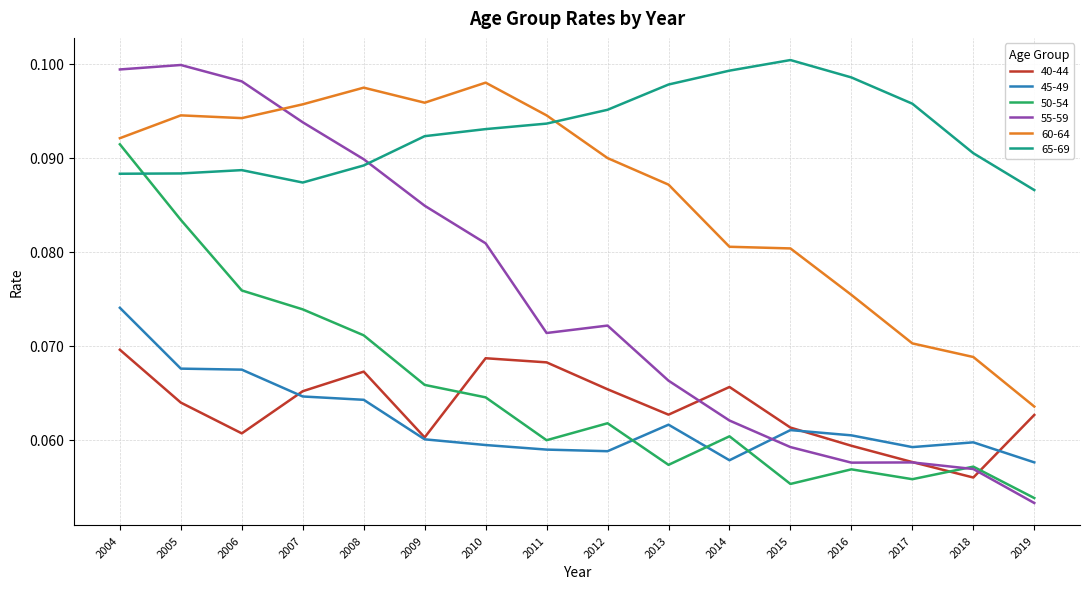

Rank the series at 2019 from highest to lowest value.

65-69, 60-64, 40-44, 45-49, 50-54, 55-59